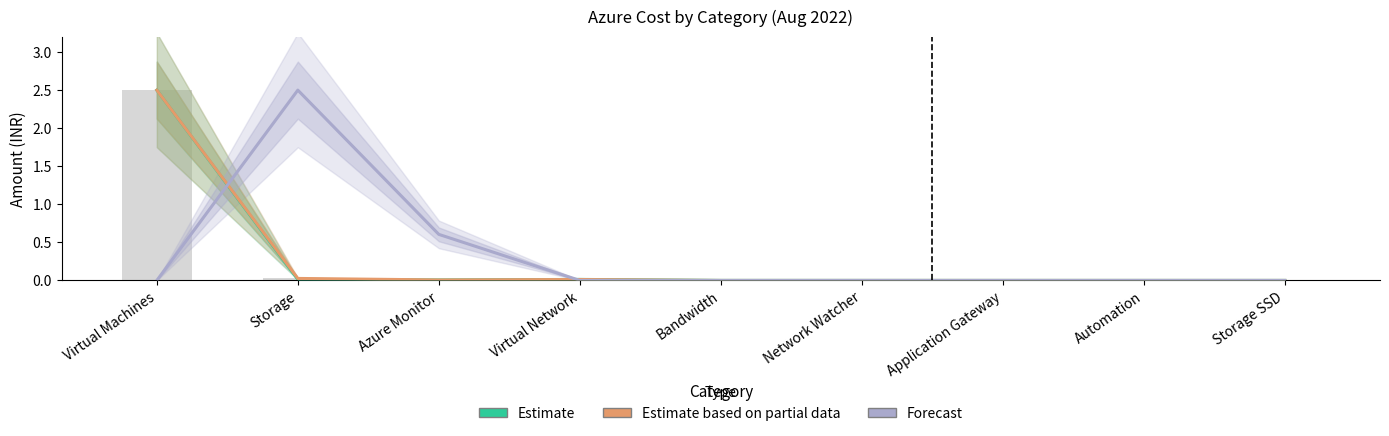

Reading right to left, extract all data points from this chart.

Estimate: 0.0	0.0	0.0	0.0	0.0	0.0	0.0	0.0	2.5
Estimate based on partial data: 0.0	0.0	0.0	0.0	0.0	0.0	0.0	0.0	2.5
Forecast: 0.0	0.0	0.0	0.0	0.0	0.0	0.6	2.5	0.0